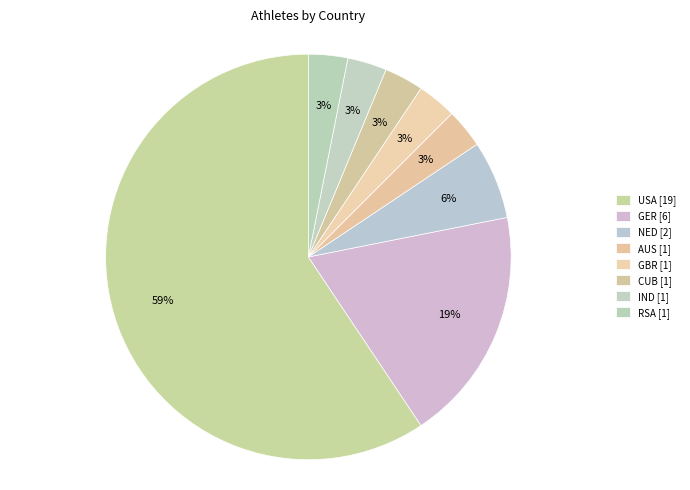

The NED slice represents 6% of the pie. True or false?

True